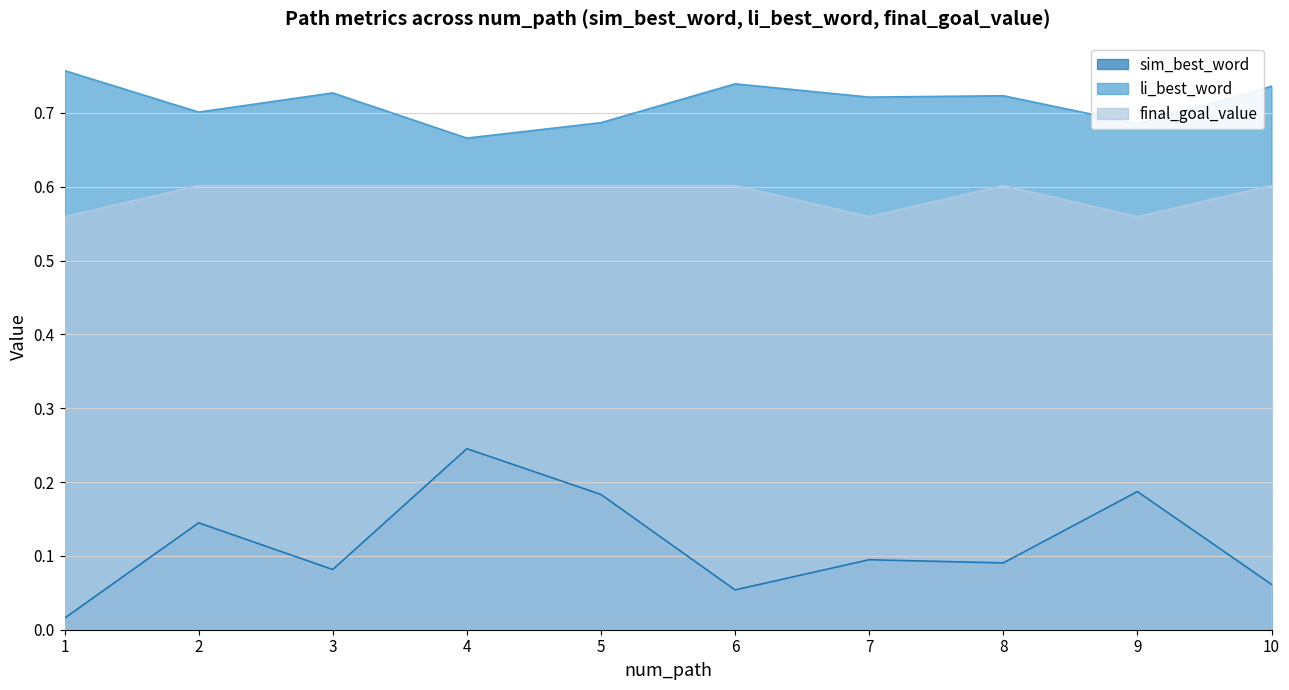

At how many categories does at least one series exceed 0?

10